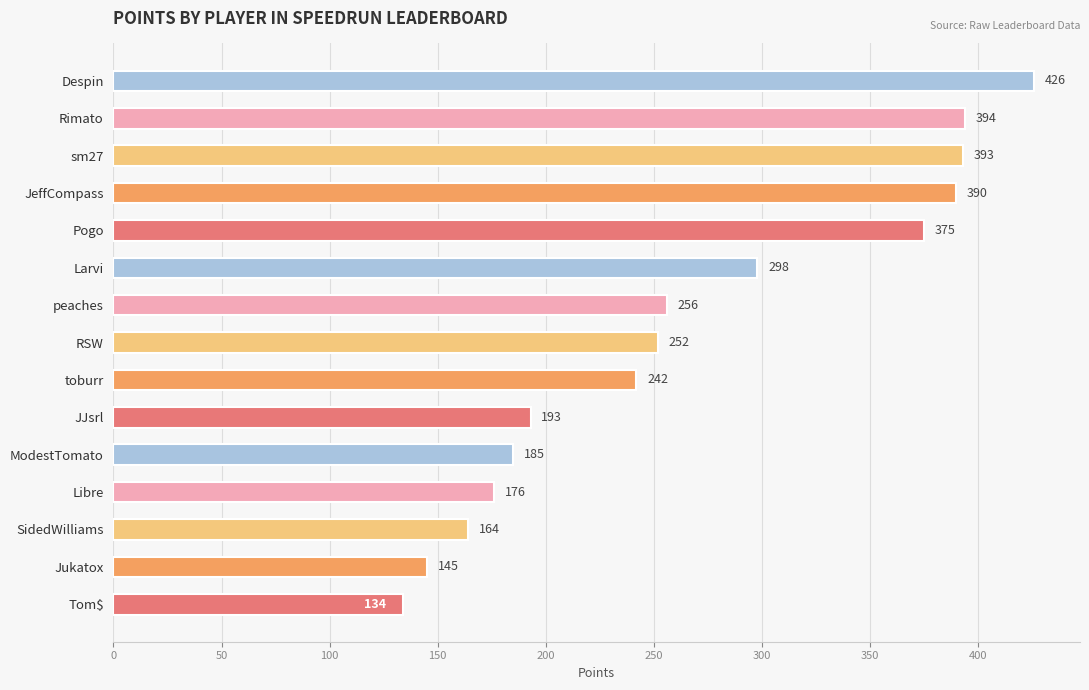

Reading bottom to top, list all the values displayed in this chart.

Tom$=134	Jukatox=145	SidedWilliams=164	Libre=176	ModestTomato=185	JJsrl=193	toburr=242	RSW=252	peaches=256	Larvi=298	Pogo=375	JeffCompass=390	sm27=393	Rimato=394	Despin=426